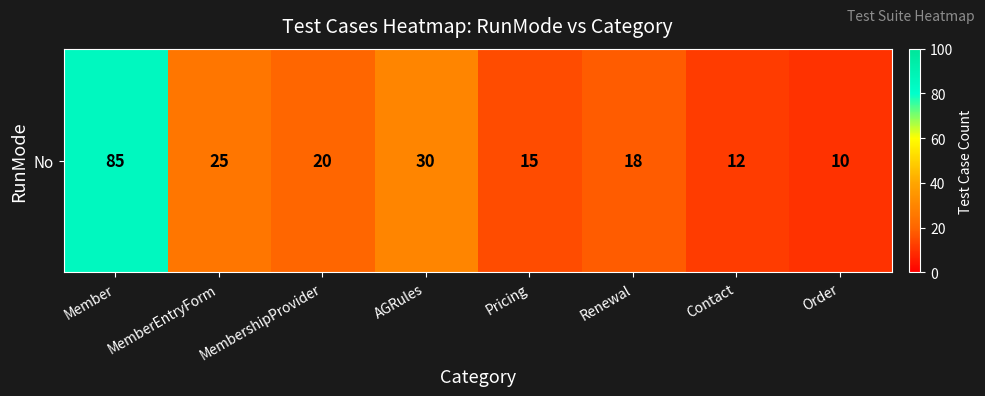

What is the maximum value shown in the chart?

85